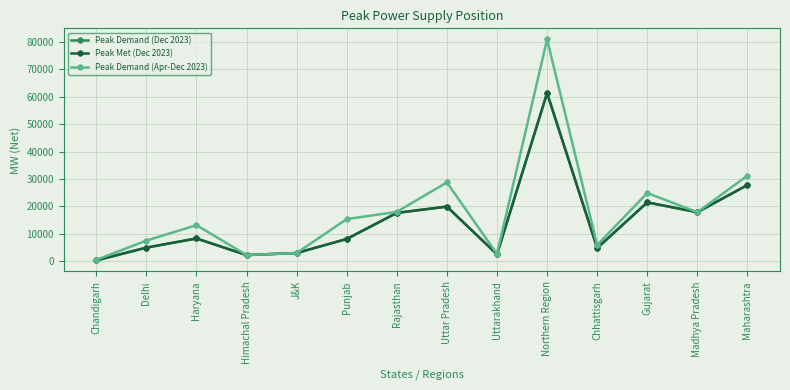

The Peak Met (Dec 2023) series shows 4884 at Delhi. True or false?

True